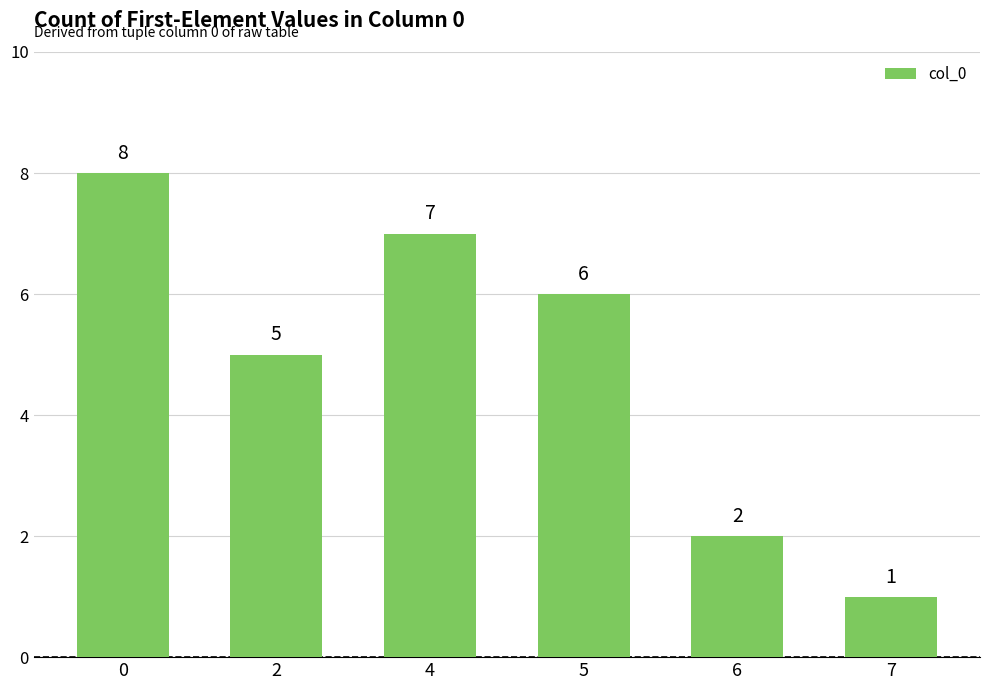

Reading right to left, list all the values displayed in this chart.

7=1	6=2	5=6	4=7	2=5	0=8